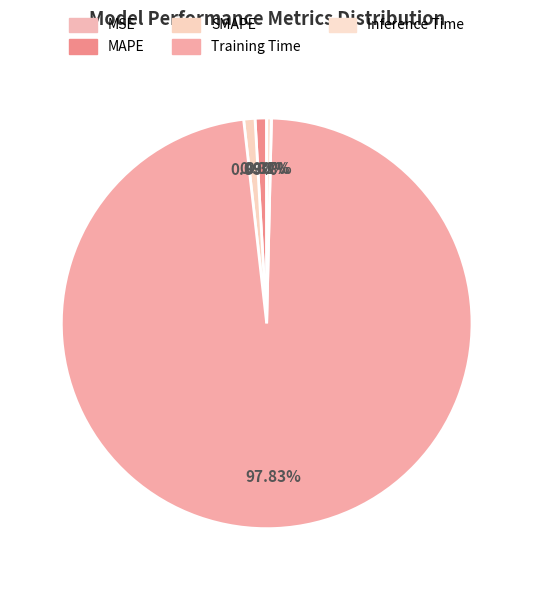

How many slices are in this pie chart?

5